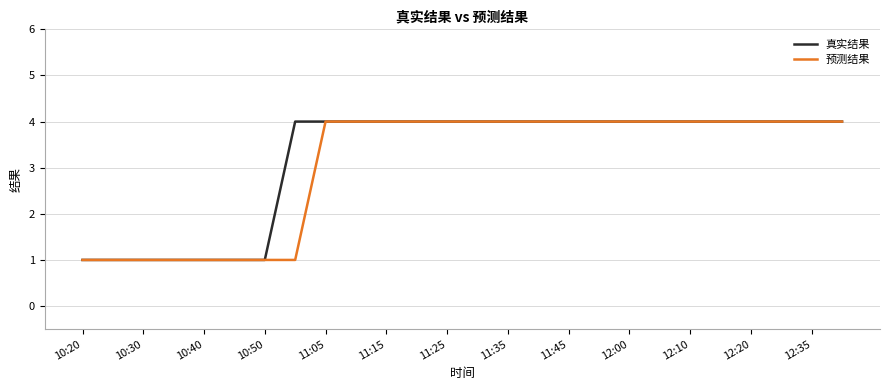

How many 预测结果 values are between 1 and 4?

26